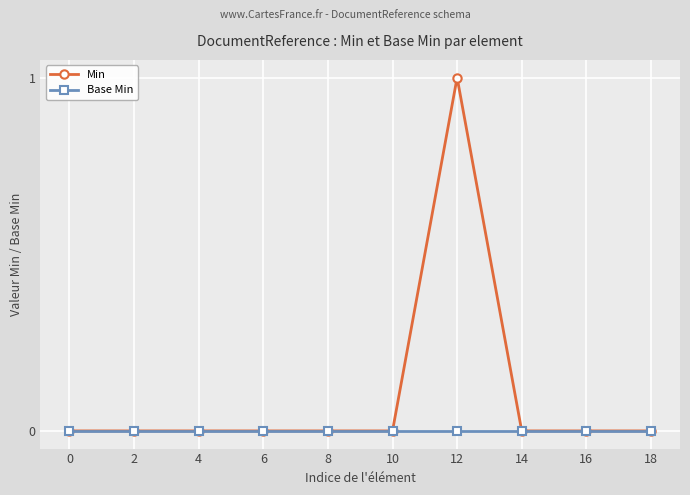

True or false: Base Min has a value of 0 at 18.

True